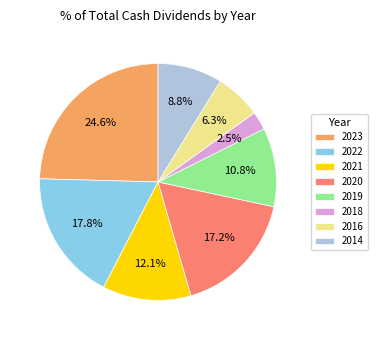

To the nearest percent, what percentage of the pie is 2014?

9%